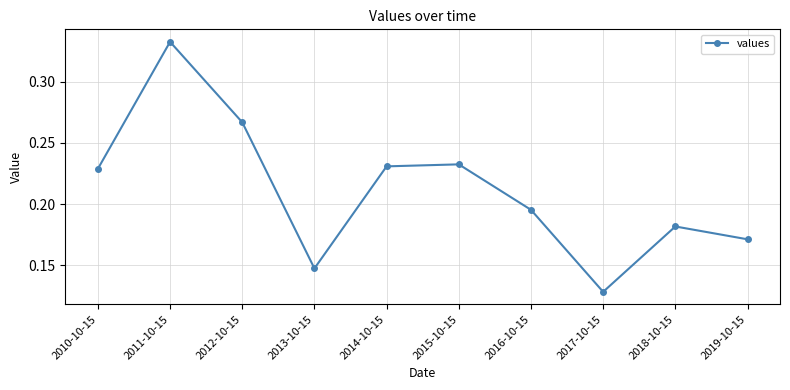

Which category has the highest value across all series?

2011-10-15